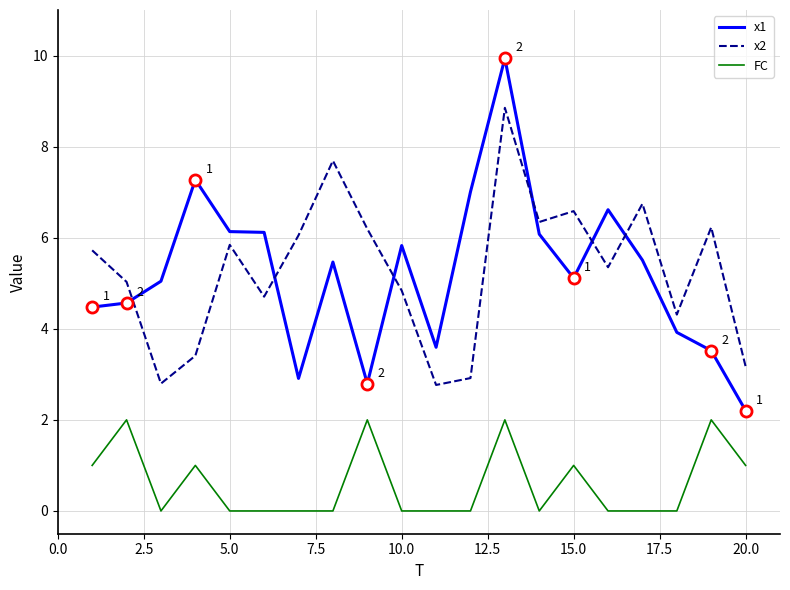

What is the greatest value displayed?

9.9